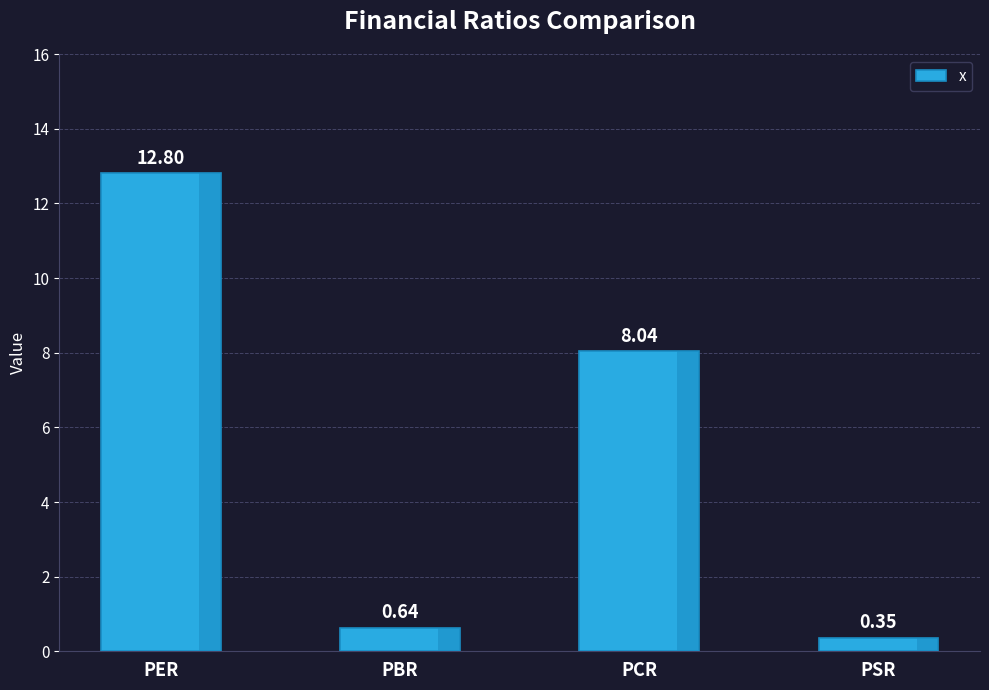

At which label is the value closest to 6?

PCR